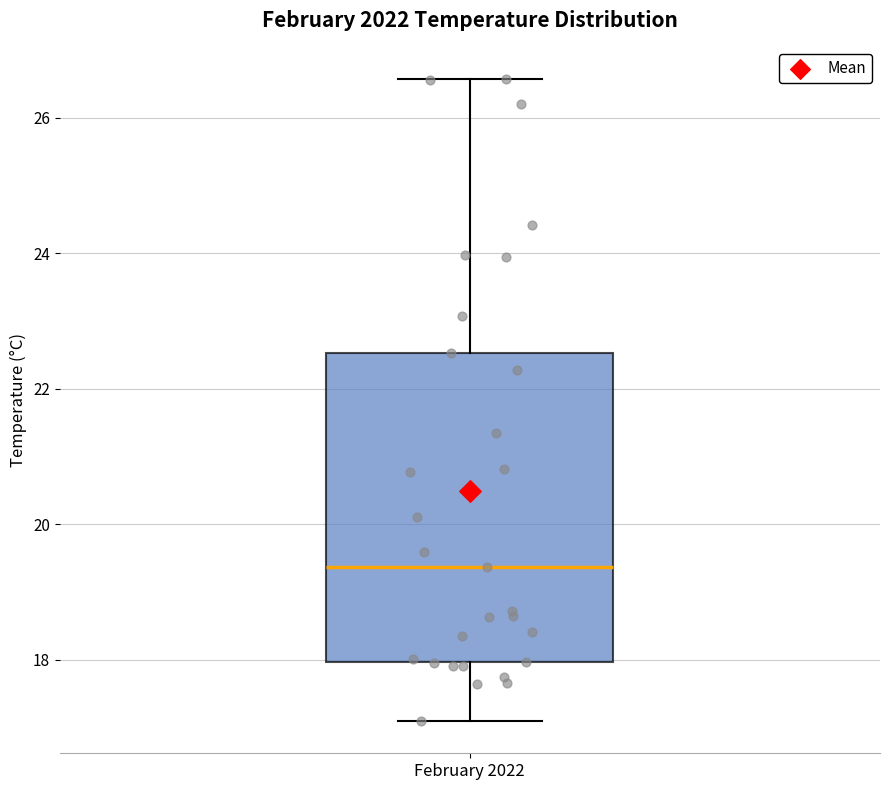

Read this box plot against the y-axis: the position of the median line, the range covered by the box, and the ends of both whiskers. The values are not printed on the chart, so give them approximately, as read against the axis.

median 19.4, box 18.0 to 22.6, whiskers 17.0 to 26.6